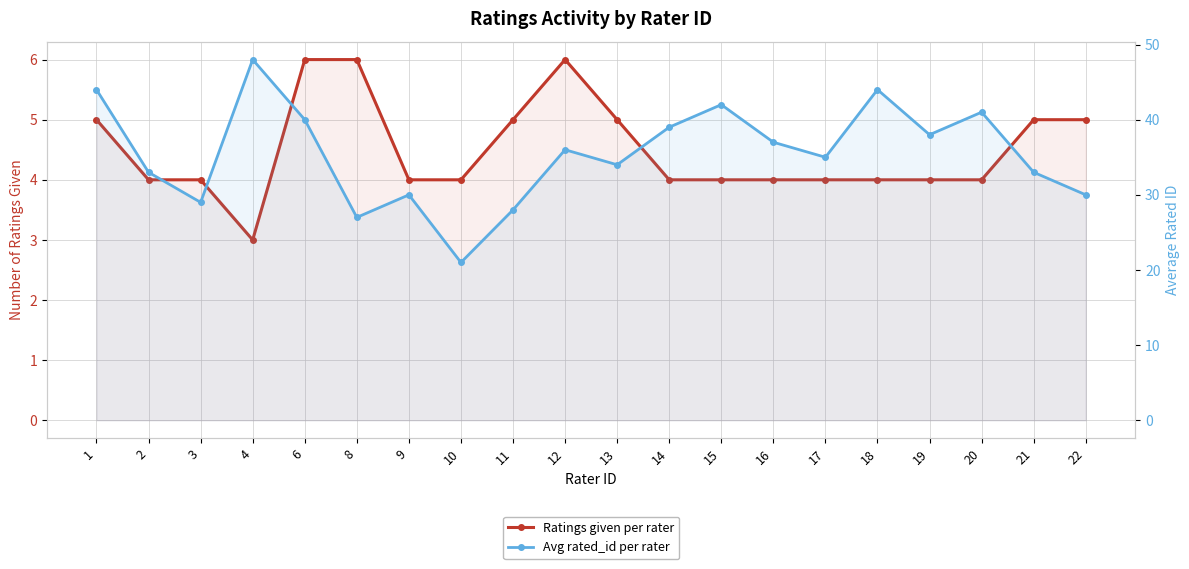

List the series in order of their peak value, highest first.

Avg rated_id per rater, Ratings given per rater